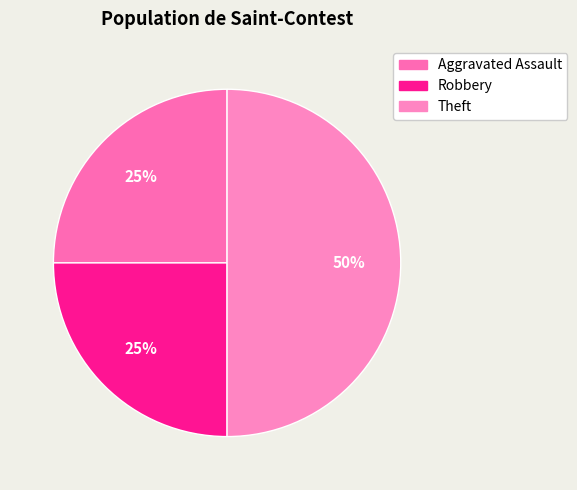

What percentage is the Aggravated Assault slice, to the nearest percent?

25%